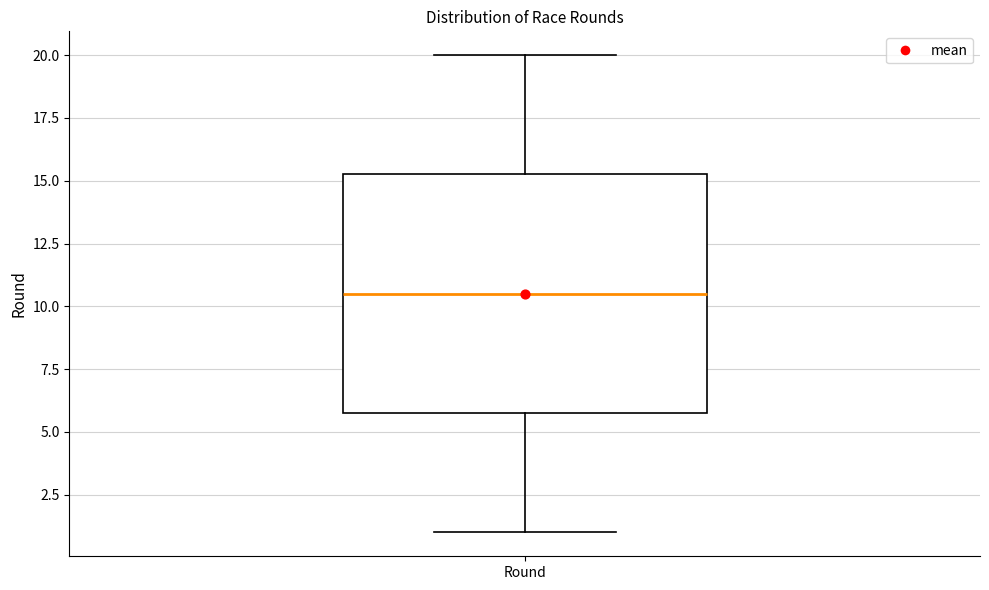

Read this box plot against the y-axis: the position of the median line, the range covered by the box, and the ends of both whiskers. The values are not printed on the chart, so give them approximately, as read against the axis.

median 10.5, box 6.0 to 15.5, whiskers 1.0 to 20.0